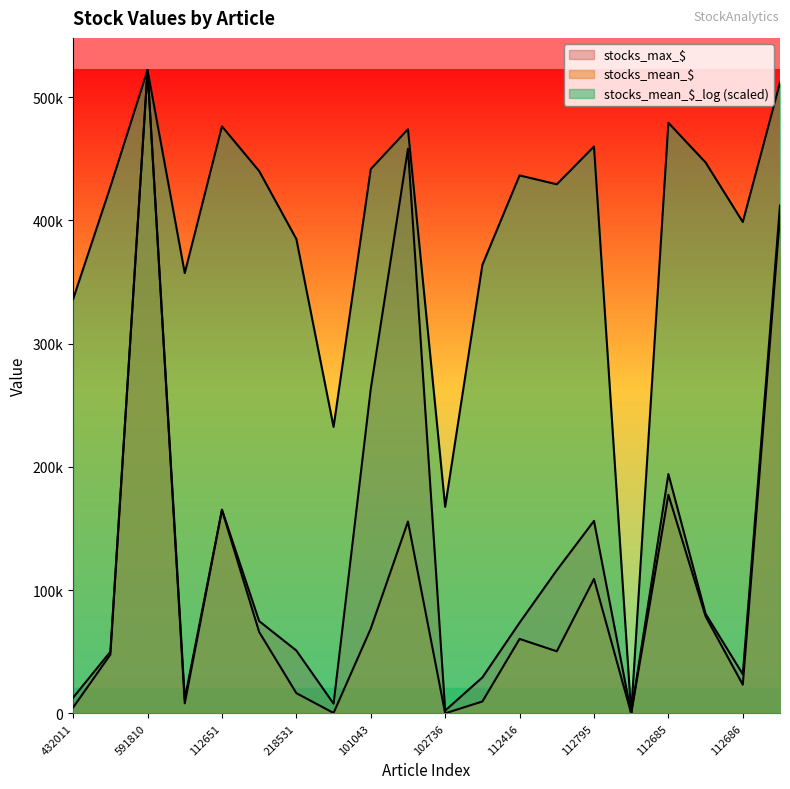

True or false: stocks_max_$ and stocks_mean_$_log intersect in this chart.

False